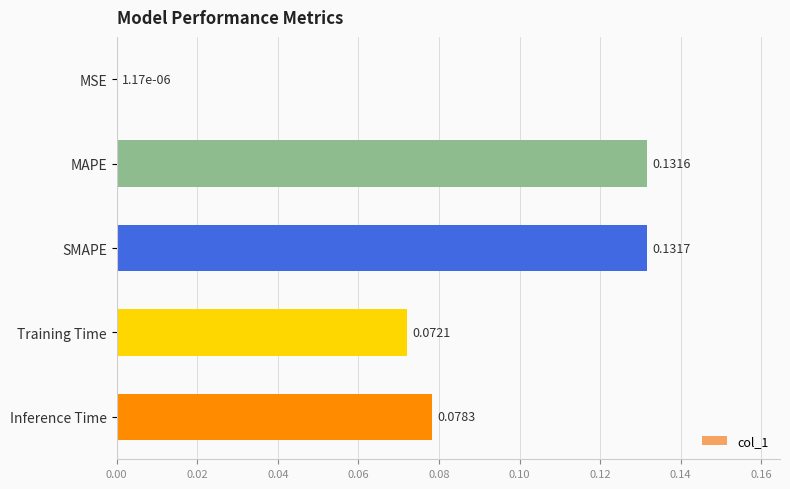

What is the sum of the values at MAPE and SMAPE?

0.3